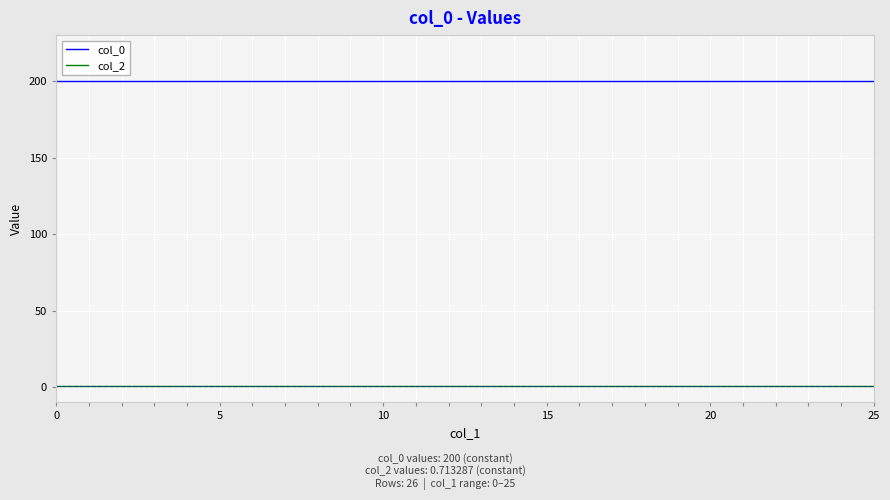

List the series in order of their peak value, lowest first.

col_2, col_0